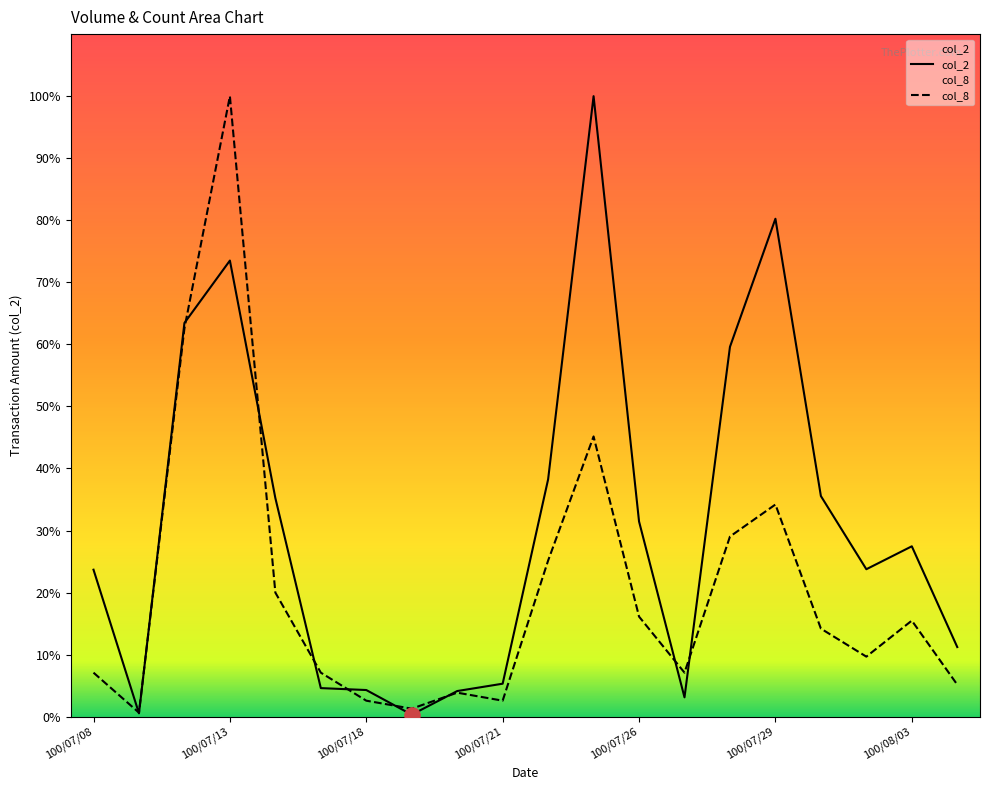

What are all the series names shown in the legend?

col_2, col_8